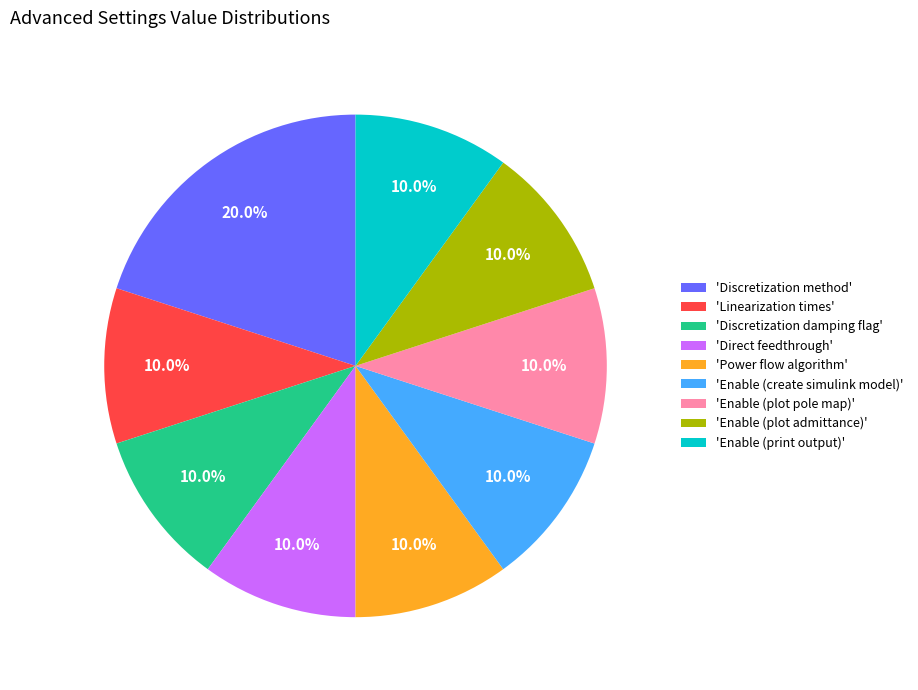

Which category has the biggest portion of the pie?

'Discretization method'